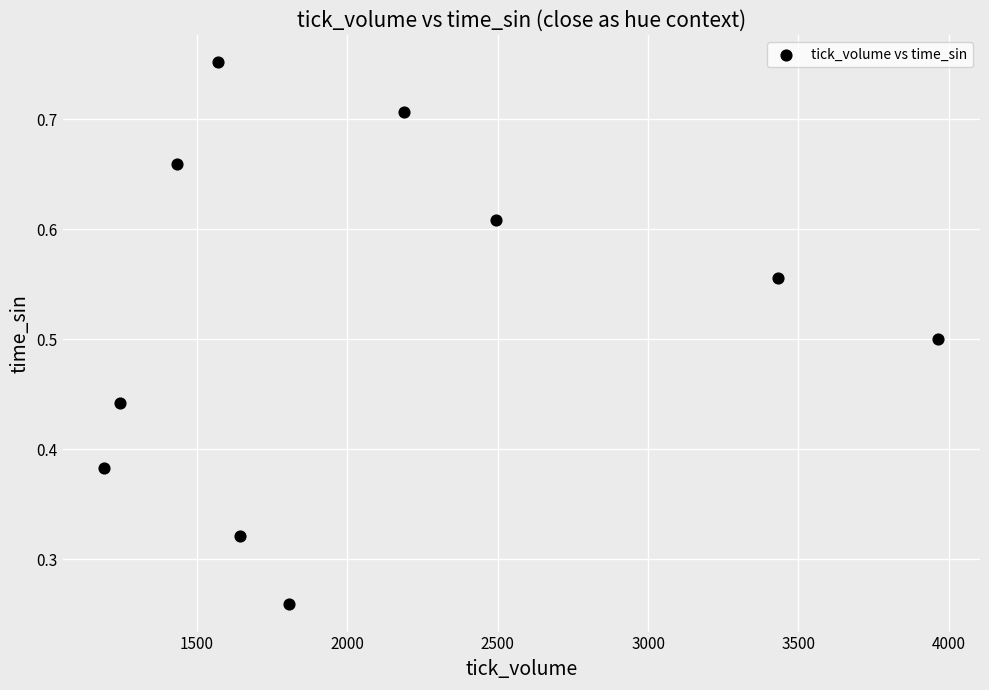

What is the range of Y values (max minus min)?

0.5